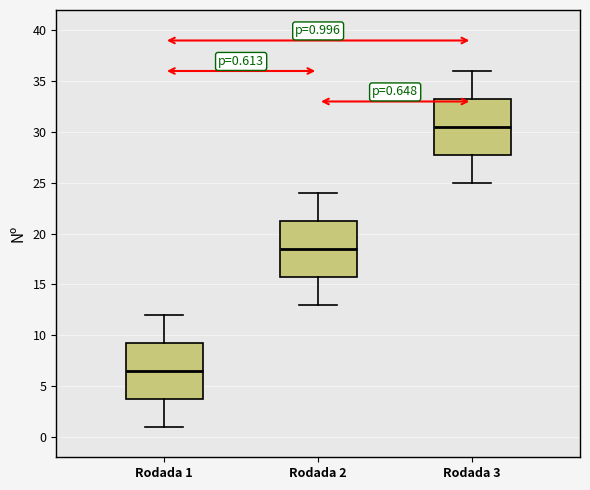

Which box's median line is the lowest?

Rodada 1